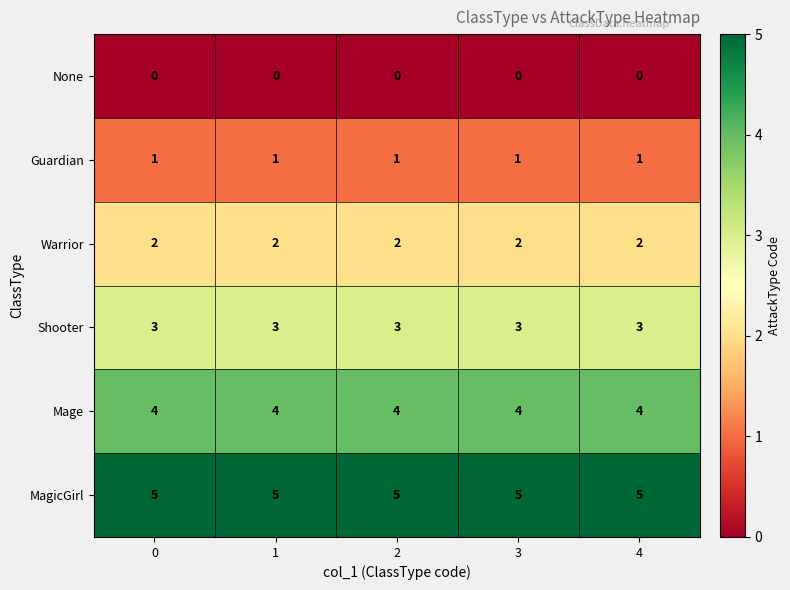

True or false: Mage has a value of 4 at 4.

True